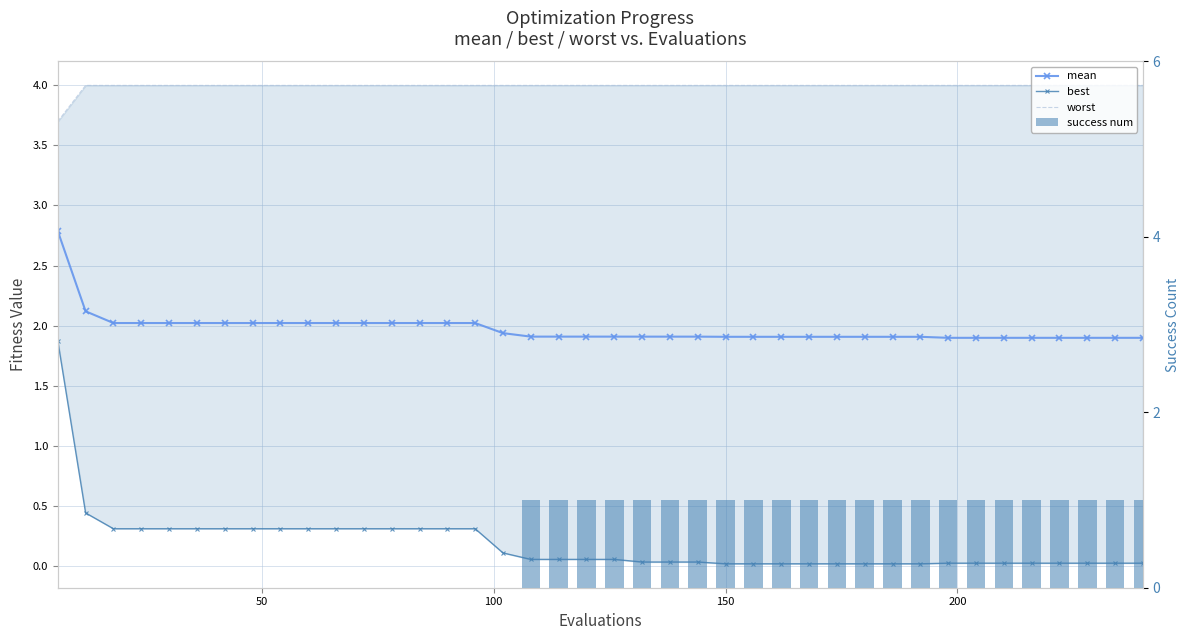

Reading left to right, list all the values displayed in this chart.

mean: 2.8	2.1	2.0	2.0	2.0	2.0	2.0	2.0	2.0	2.0	2.0	2.0	2.0	2.0	2.0	2.0	1.9	1.9	1.9	1.9	1.9	1.9	1.9	1.9	1.9	1.9	1.9	1.9	1.9	1.9	1.9	1.9	1.9	1.9	1.9	1.9	1.9	1.9	1.9	1.9
best: 1.9	0.4	0.3	0.3	0.3	0.3	0.3	0.3	0.3	0.3	0.3	0.3	0.3	0.3	0.3	0.3	0.1	0.1	0.1	0.1	0.1	0.0	0.0	0.0	0.0	0.0	0.0	0.0	0.0	0.0	0.0	0.0	0.0	0.0	0.0	0.0	0.0	0.0	0.0	0.0
worst: 3.7	4.0	4.0	4.0	4.0	4.0	4.0	4.0	4.0	4.0	4.0	4.0	4.0	4.0	4.0	4.0	4.0	4.0	4.0	4.0	4.0	4.0	4.0	4.0	4.0	4.0	4.0	4.0	4.0	4.0	4.0	4.0	4.0	4.0	4.0	4.0	4.0	4.0	4.0	4.0
success num: 0.0	0.0	0.0	0.0	0.0	0.0	0.0	0.0	0.0	0.0	0.0	0.0	0.0	0.0	0.0	0.0	0.0	1.0	1.0	1.0	1.0	1.0	1.0	1.0	1.0	1.0	1.0	1.0	1.0	1.0	1.0	1.0	1.0	1.0	1.0	1.0	1.0	1.0	1.0	1.0